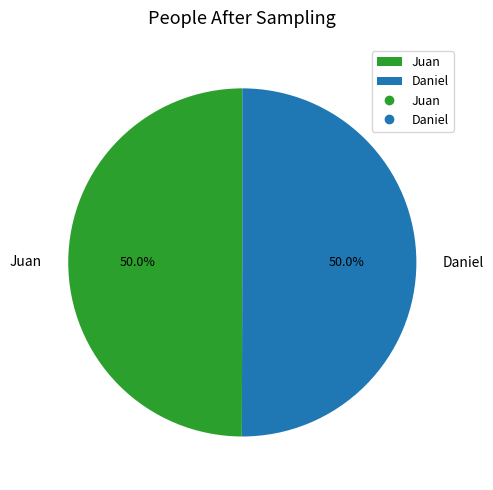

What is the ratio of the value at Daniel to the value at Juan?

1.0